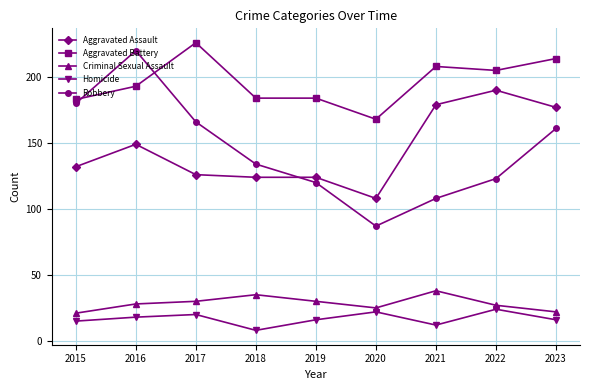

What is the approximate value of Criminal Sexual Assault at 2018, to the nearest 5?

35